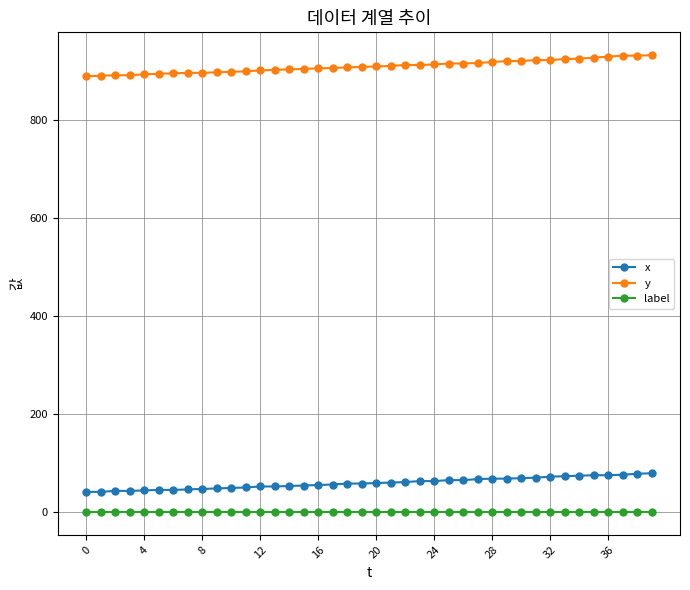

What is the maximum value for x?

79